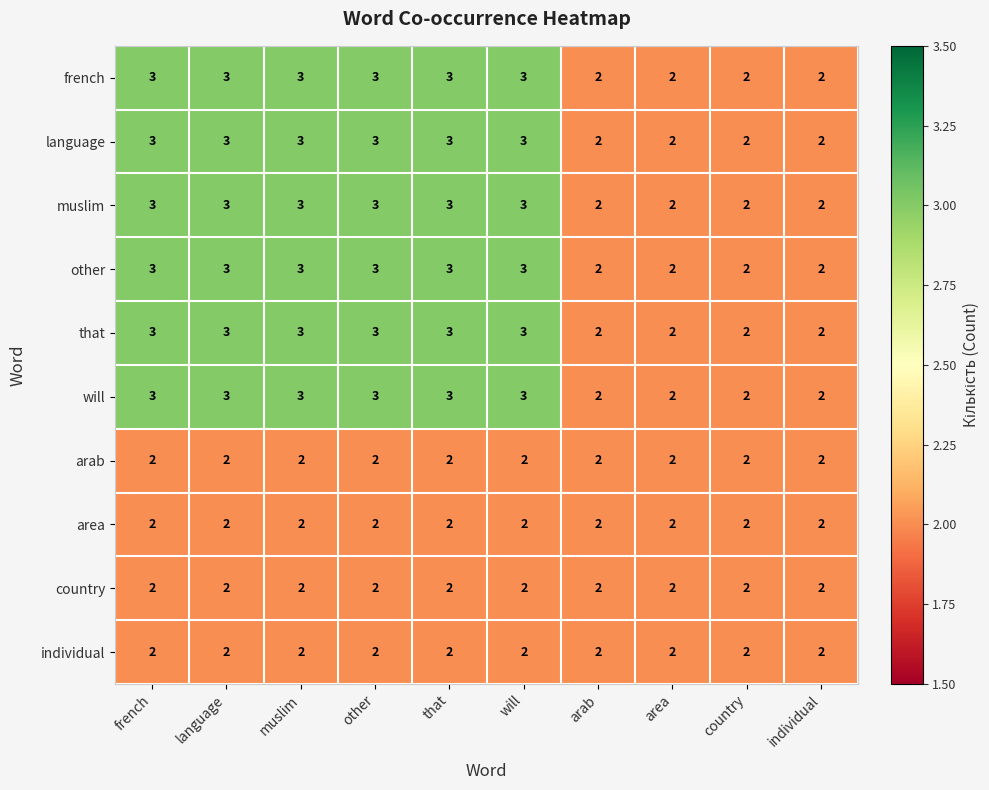

The country series shows 2 at language. True or false?

True